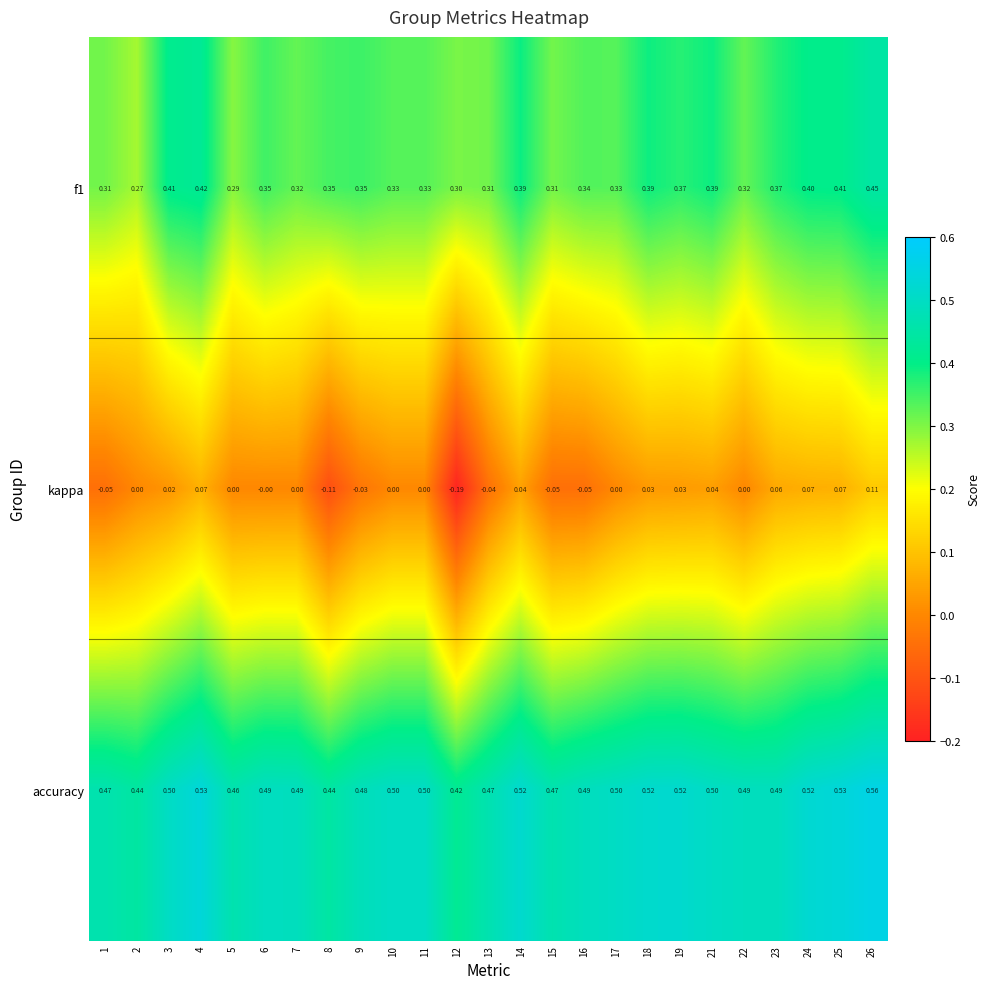

What is the total value across all series at 6?

0.8